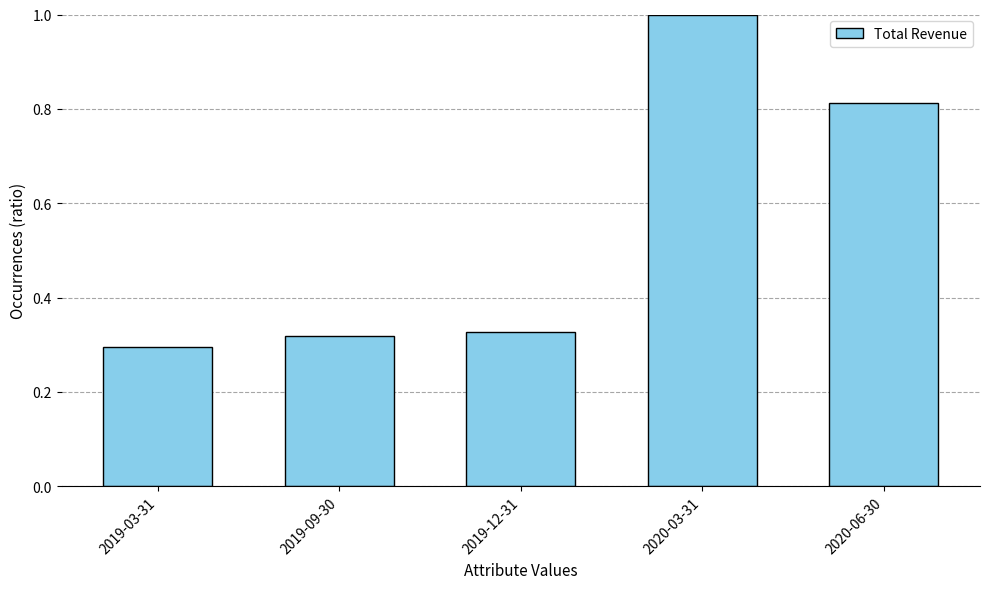

Where is the data nearest to the value 0?

2019-03-31